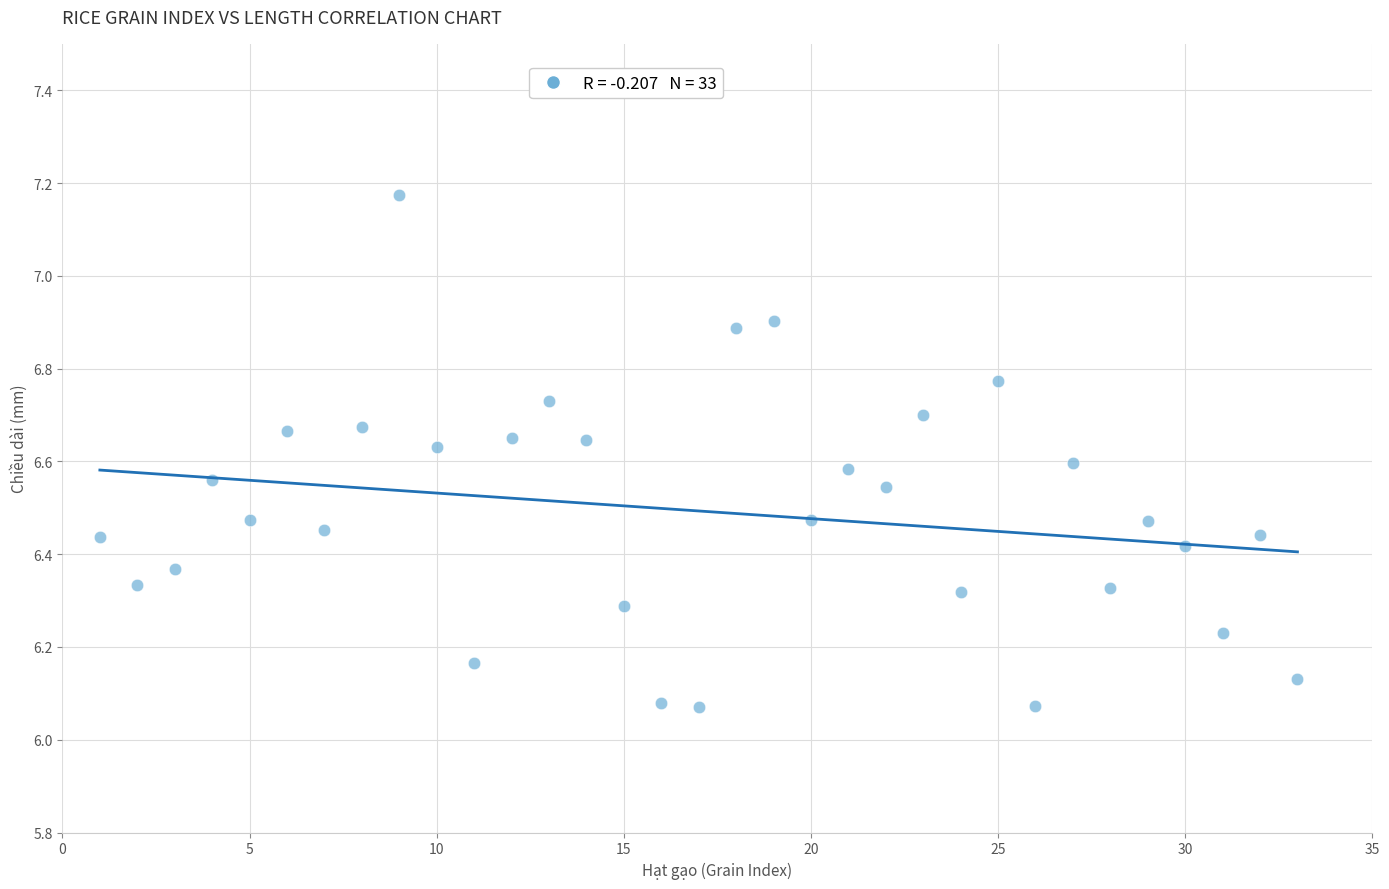

What is the range of Y values (max minus min)?

1.1